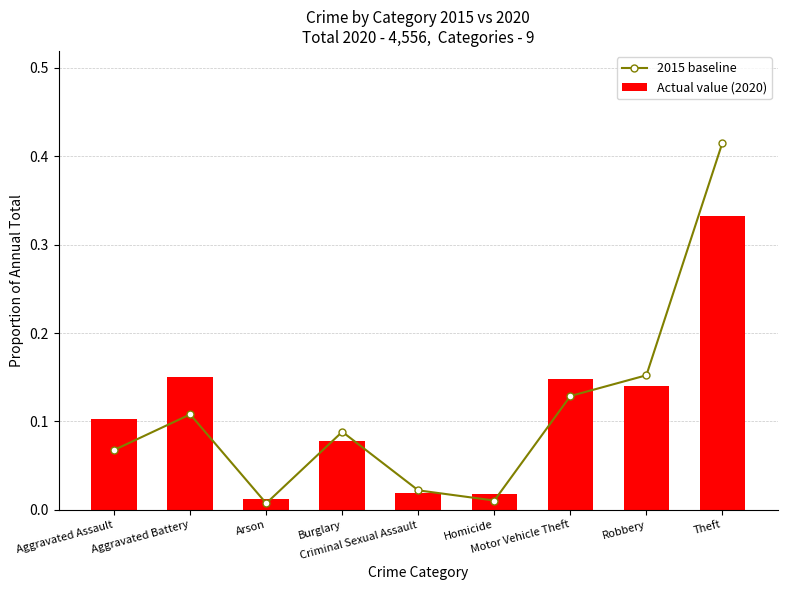

Are the bars horizontal?

No